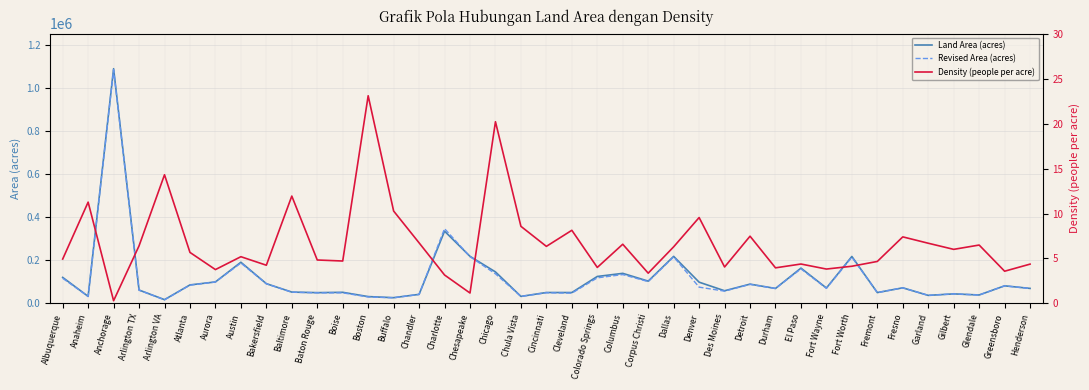

What is the sum of all Revised Area (acres) values?

4529289